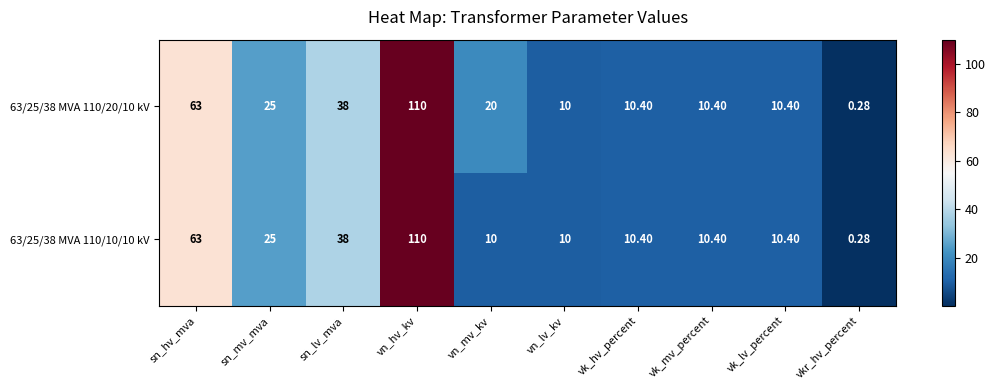

At which label does 63/25/38 MVA 110/10/10 kV first exceed 10?

sn_hv_mva